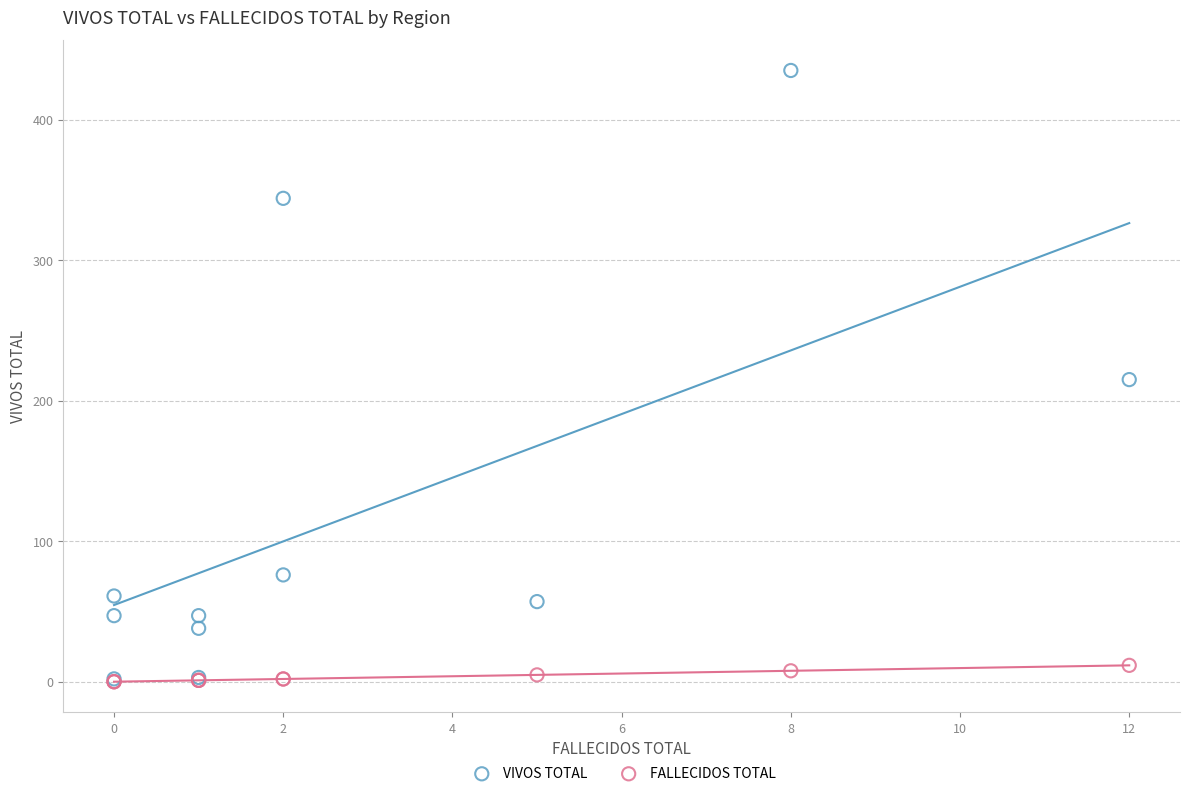

Which series has the largest Y range (max minus min)?

VIVOS TOTAL